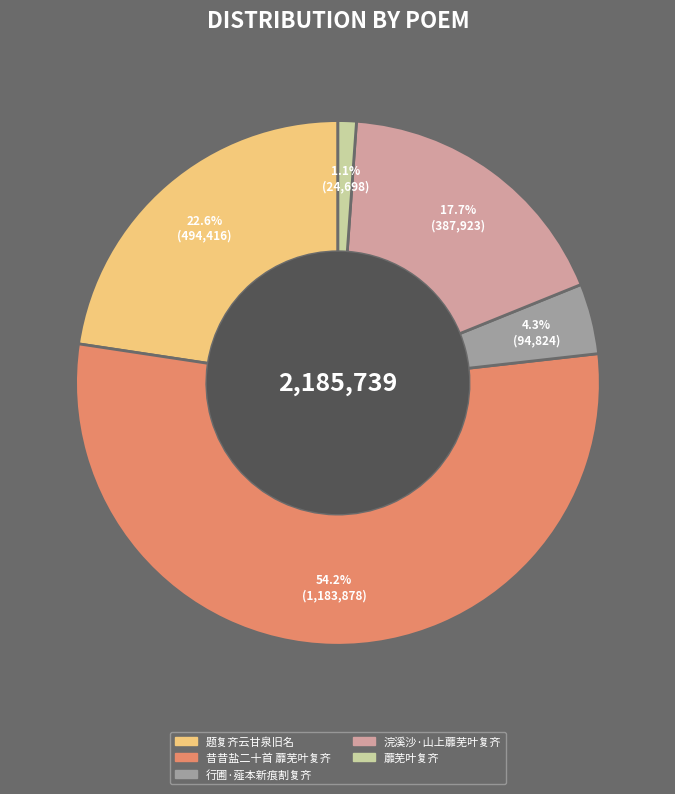

What is the smallest slice in the pie chart?

蘼芜叶复齐